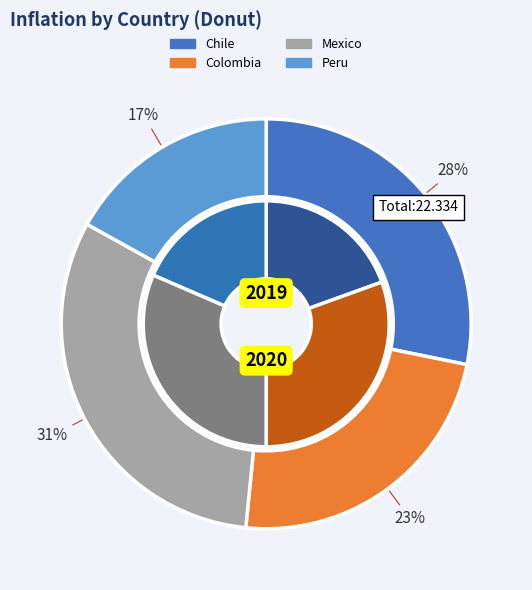

Combined, what portion of the pie is values_2020 and 2?

59.7%